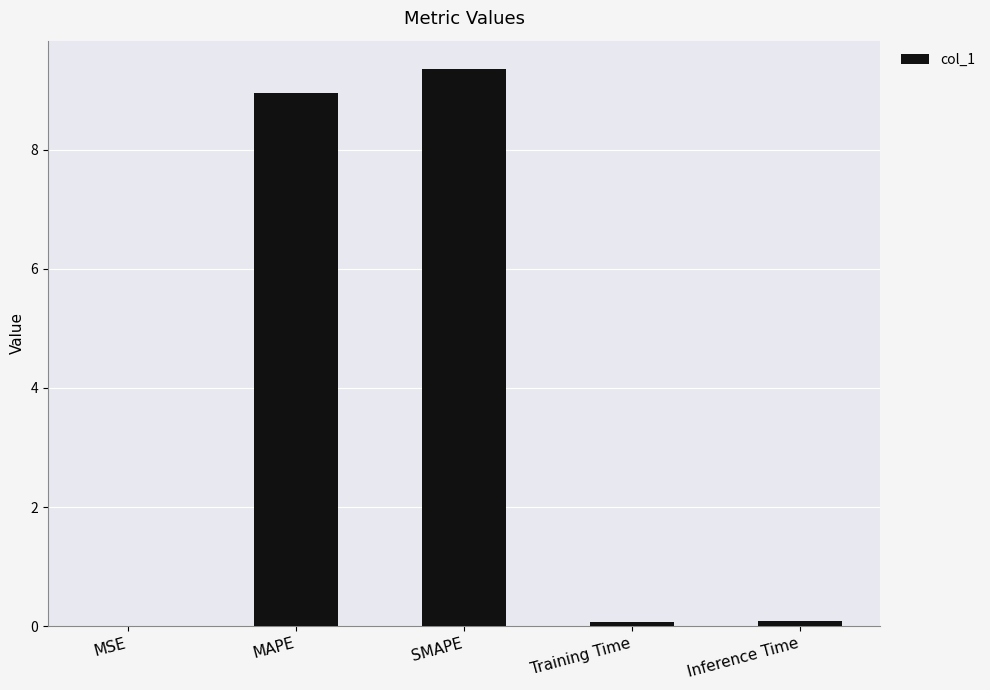

What value does the data have at MAPE?

8.9